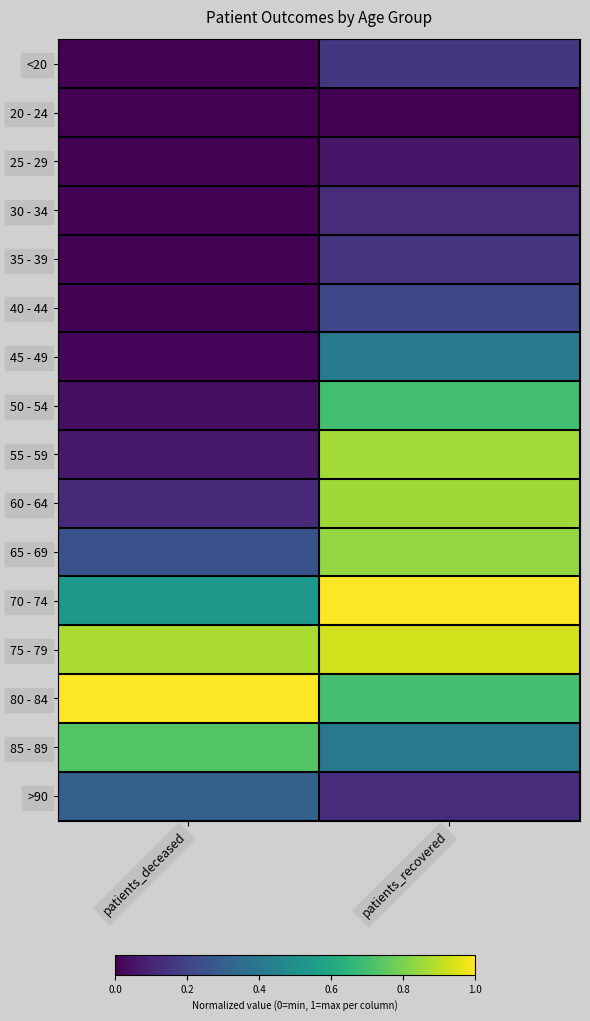

Reading right to left, what are all the values shown in this chart?

<20: patients_recovered=0.2	patients_deceased=0.0
20 - 24: patients_recovered=0.0	patients_deceased=0.0
25 - 29: patients_recovered=0.1	patients_deceased=0.0
30 - 34: patients_recovered=0.1	patients_deceased=0.0
35 - 39: patients_recovered=0.2	patients_deceased=0.0
40 - 44: patients_recovered=0.2	patients_deceased=0.0
45 - 49: patients_recovered=0.4	patients_deceased=0.0
50 - 54: patients_recovered=0.7	patients_deceased=0.0
55 - 59: patients_recovered=0.9	patients_deceased=0.1
60 - 64: patients_recovered=0.9	patients_deceased=0.1
65 - 69: patients_recovered=0.8	patients_deceased=0.3
70 - 74: patients_recovered=1.0	patients_deceased=0.5
75 - 79: patients_recovered=0.9	patients_deceased=0.9
80 - 84: patients_recovered=0.7	patients_deceased=1.0
85 - 89: patients_recovered=0.4	patients_deceased=0.7
>90: patients_recovered=0.1	patients_deceased=0.3